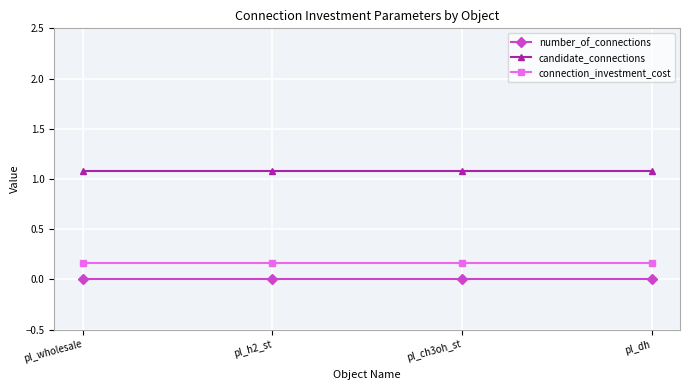

True or false: number_of_connections and connection_investment_cost cross at least once.

False